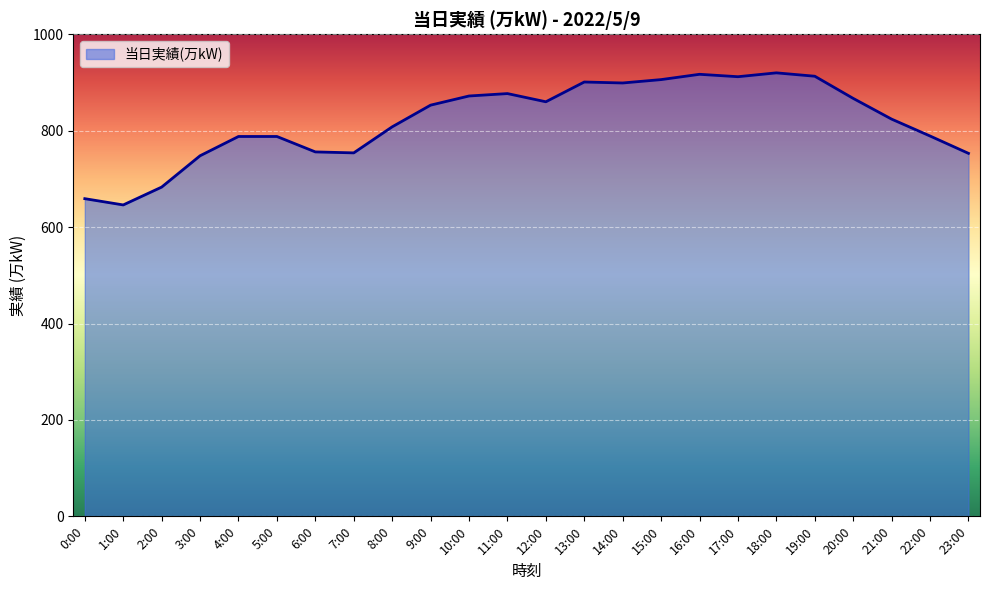

Which category has the lowest value across all series?

1:00